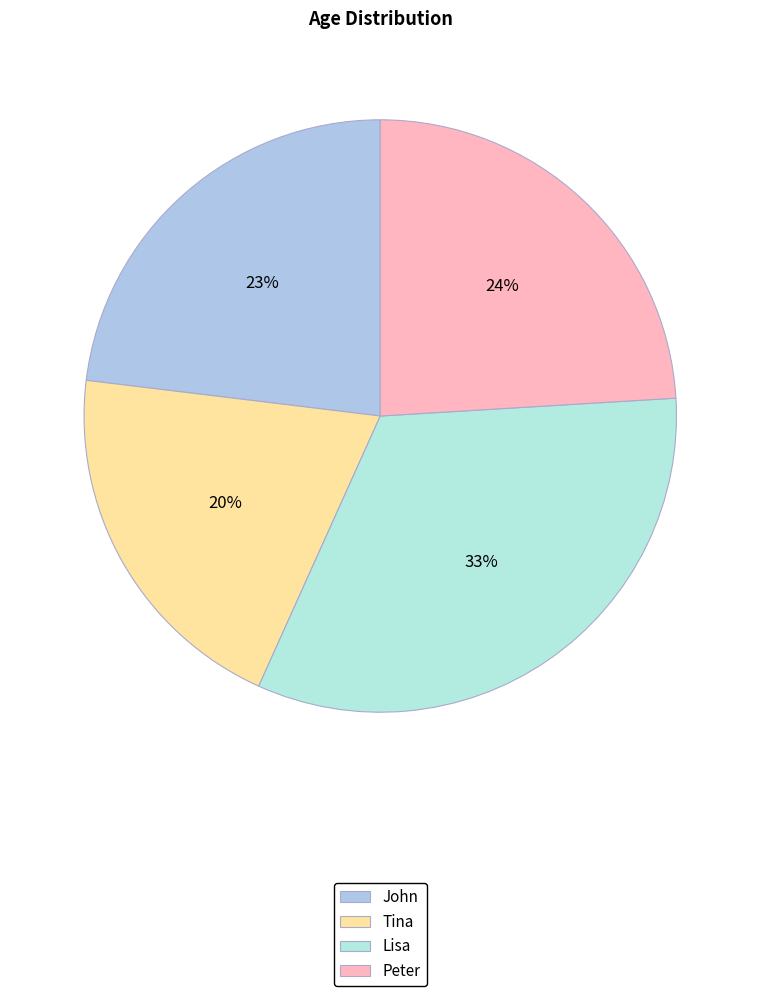

Rank the categories by value from lowest to highest.

Tina, John, Peter, Lisa